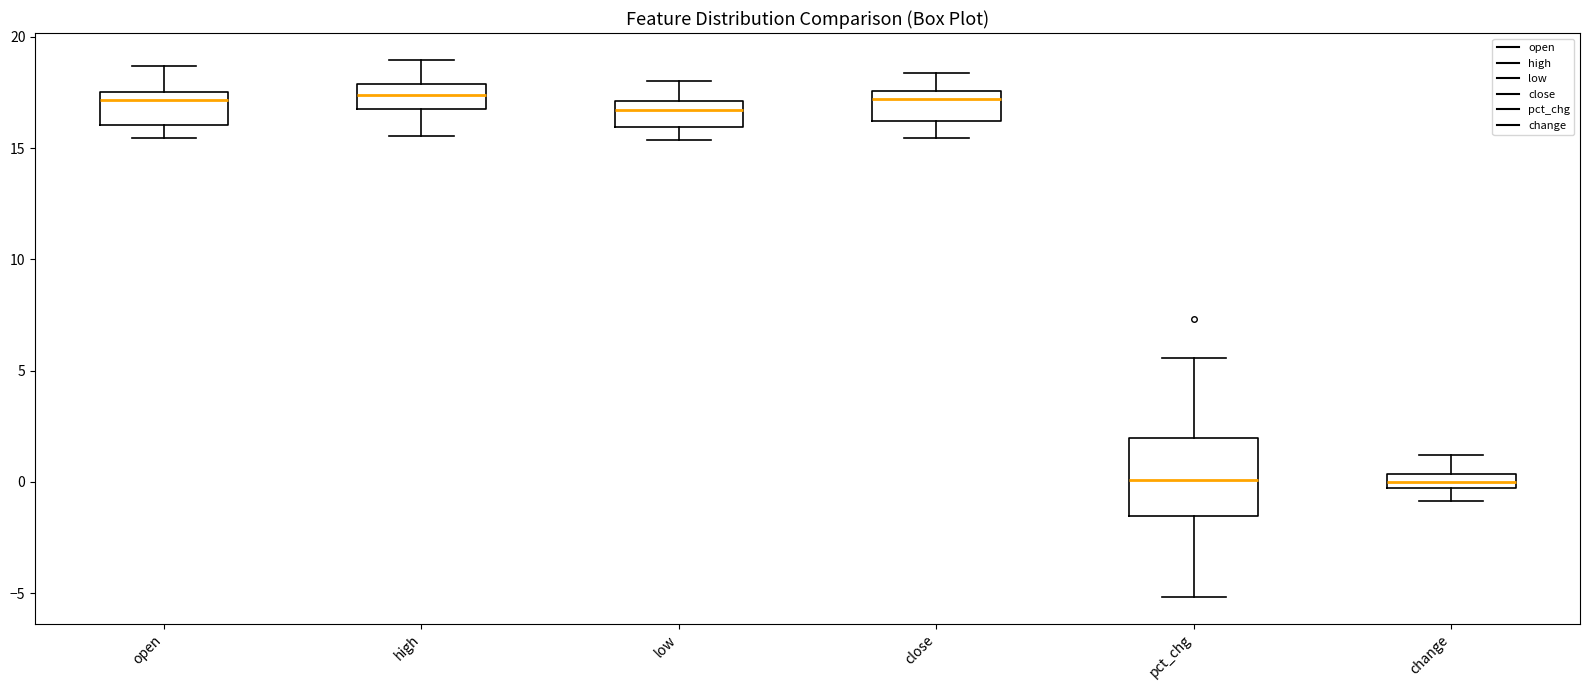

Which box is the tallest, from its lower edge to its upper edge?

pct_chg